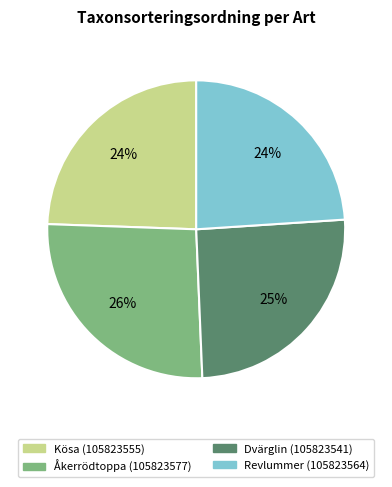

The Revlummer (105823564) slice represents 24% of the pie. True or false?

True